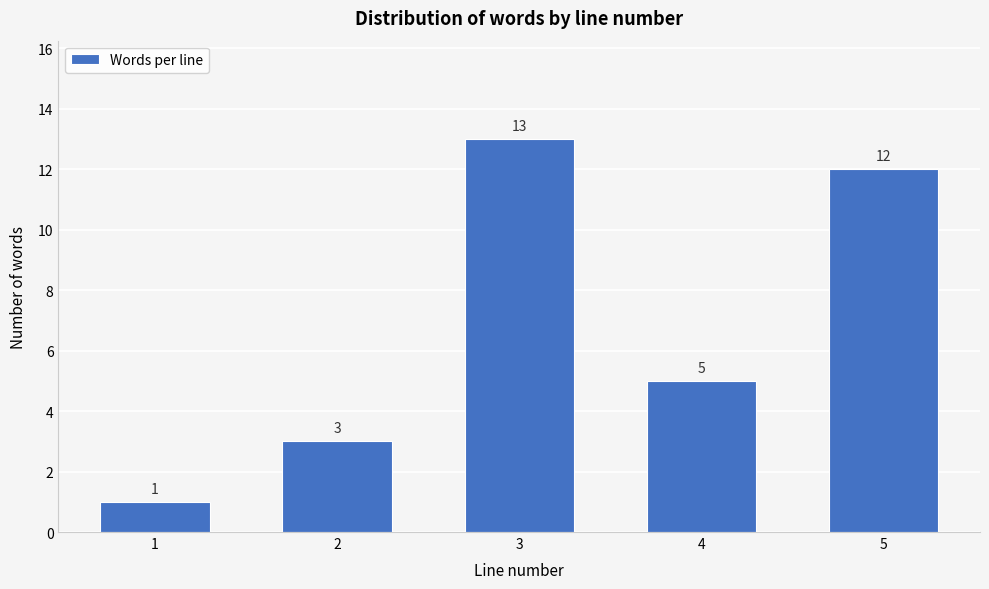

Reading right to left, list all the values displayed in this chart.

5=12	4=5	3=13	2=3	1=1